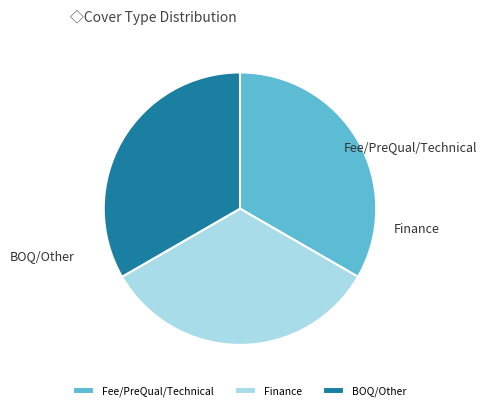

To the nearest percent, what is the combined percentage of BOQ/Other and Fee/PreQual/Technical?

67%